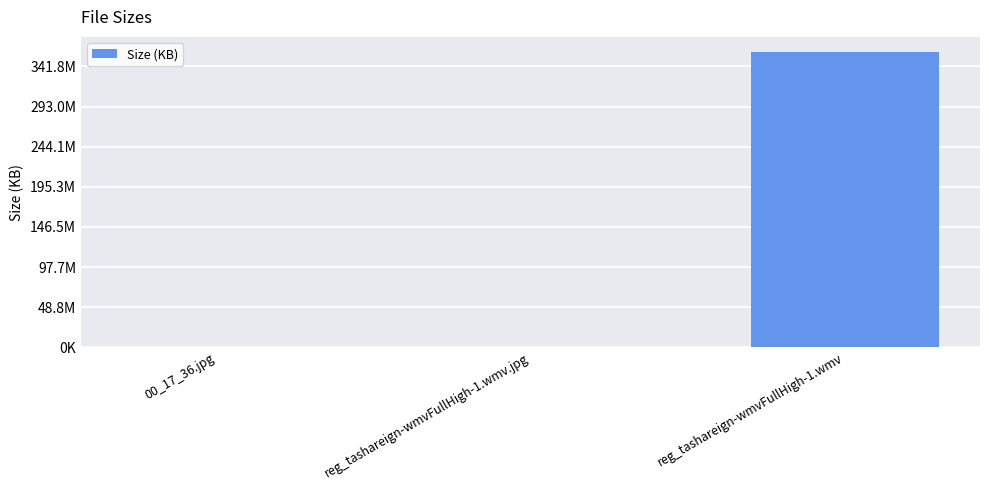

What is the minimum value shown in the chart?

45.6